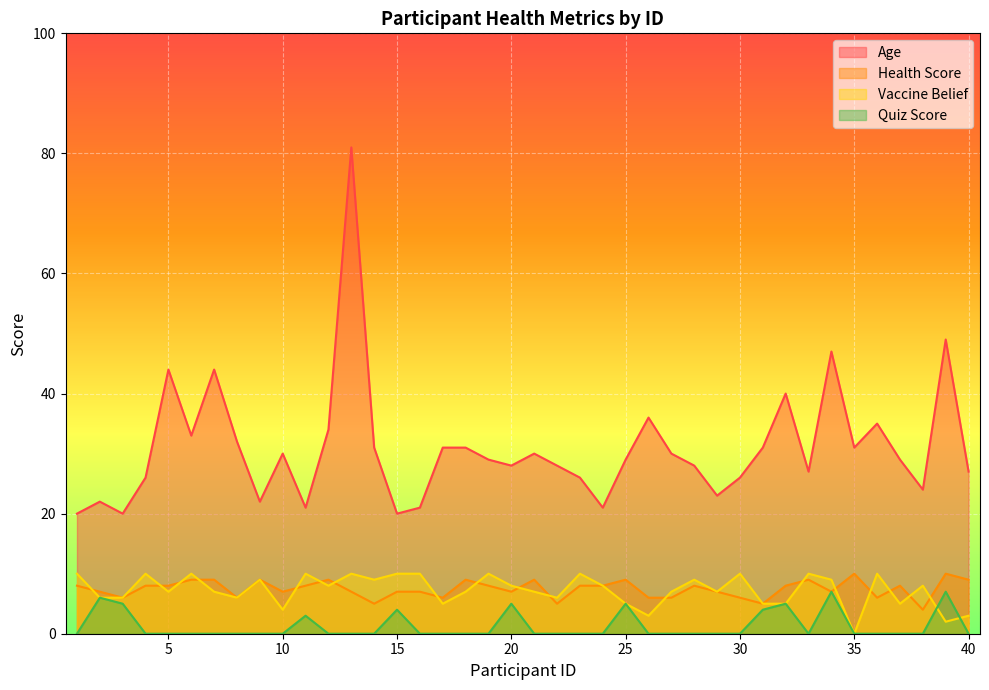

Where does the vaccine_belief series first go above 8?

1